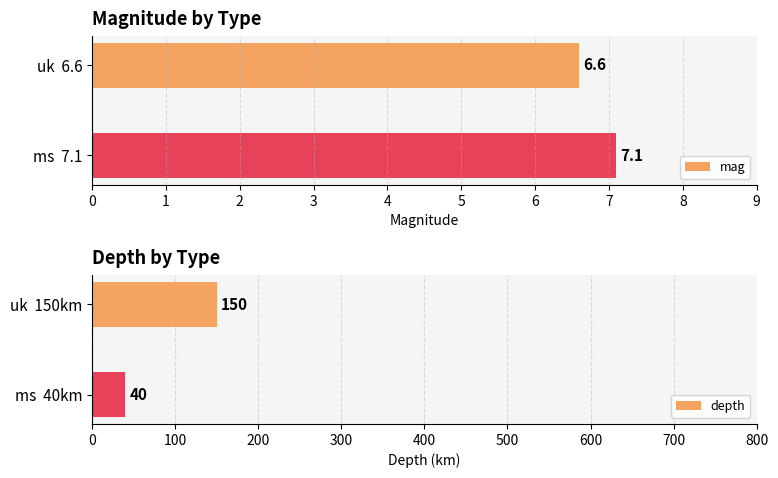

What is the minimum value for mag?

6.6